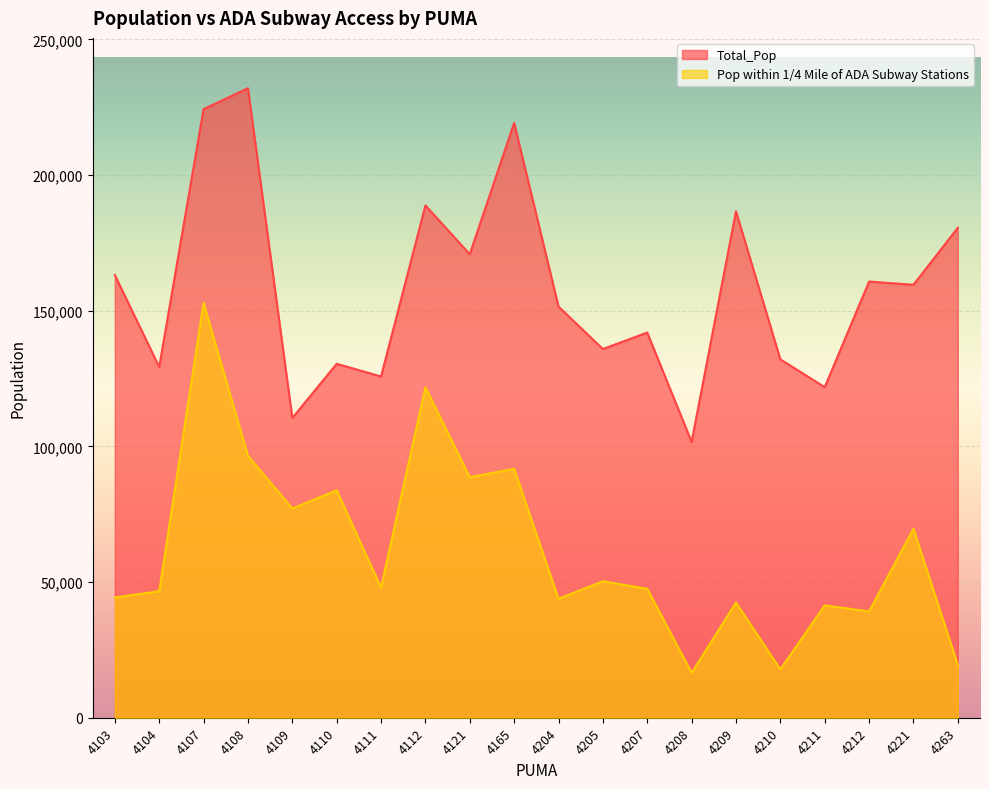

What is the sum of the Pop within 1/4 Mile of ADA Subway Stations values at 4204 and 4107?

196785